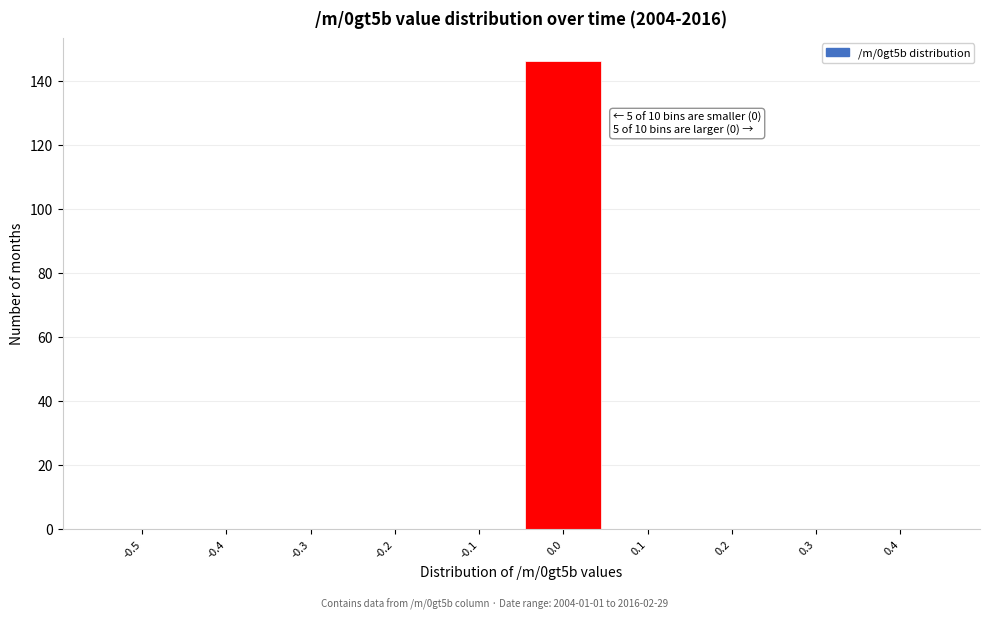

Reading left to right, list all the values displayed in this chart.

-0.5=0	-0.4=0	-0.3=0	-0.2=0	-0.1=0	0.0=146	0.1=0	0.2=0	0.3=0	0.4=0